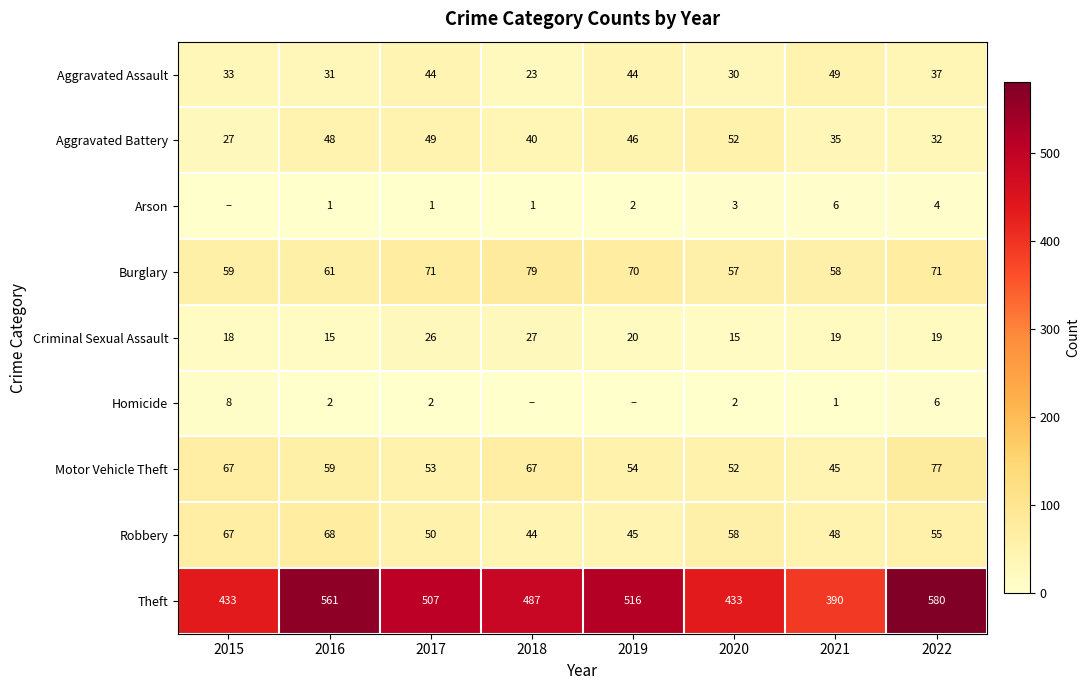

What is the total value across all series at 2016?

846